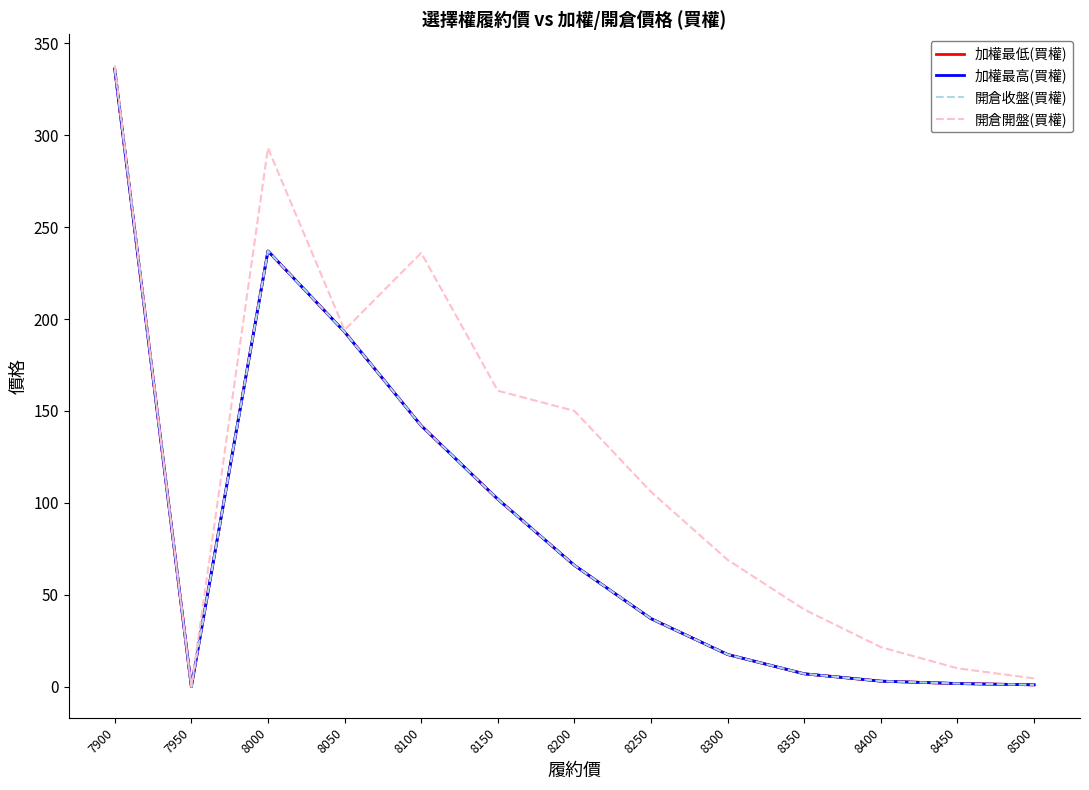

True or false: 開倉收盤(買權) and 開倉開盤(買權) cross at least once.

False